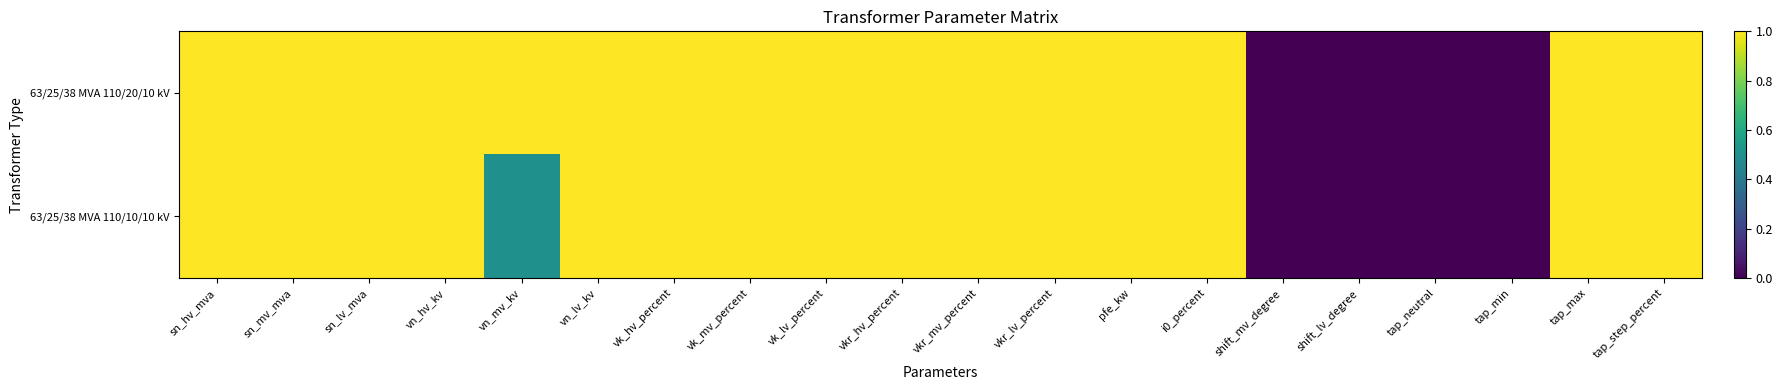

List the series in order of their peak value, highest first.

63/25/38 MVA 110/20/10 kV, 63/25/38 MVA 110/10/10 kV